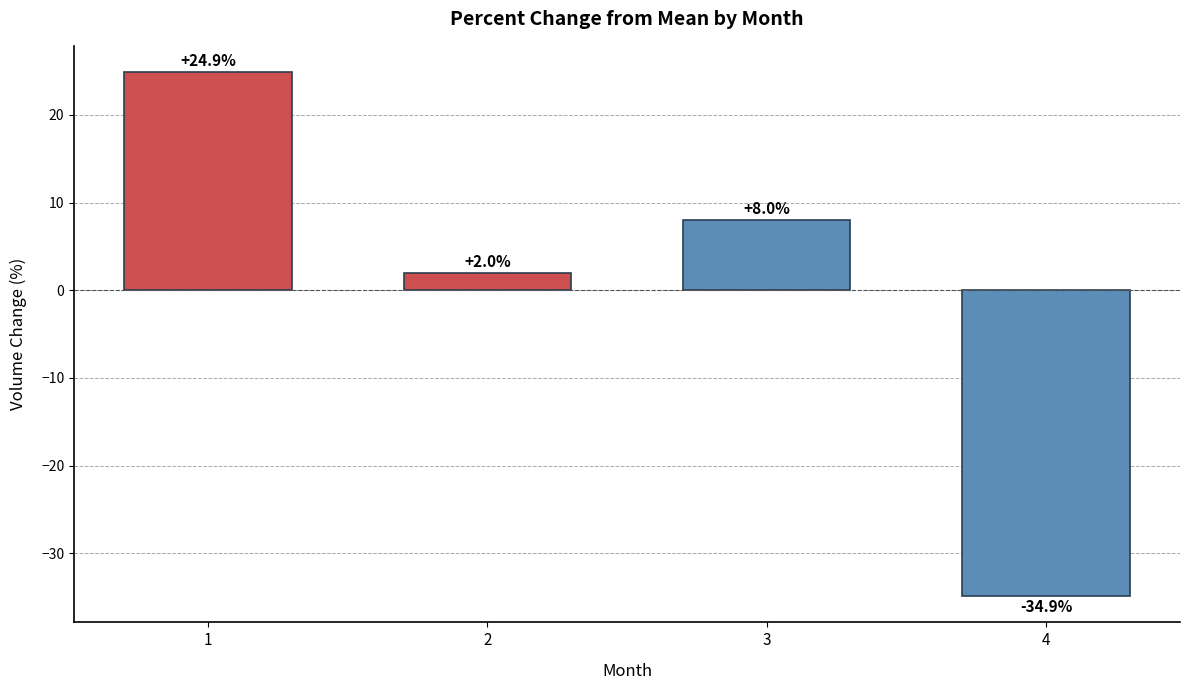

The chart shows a value of 2.0 at 2. True or false?

True